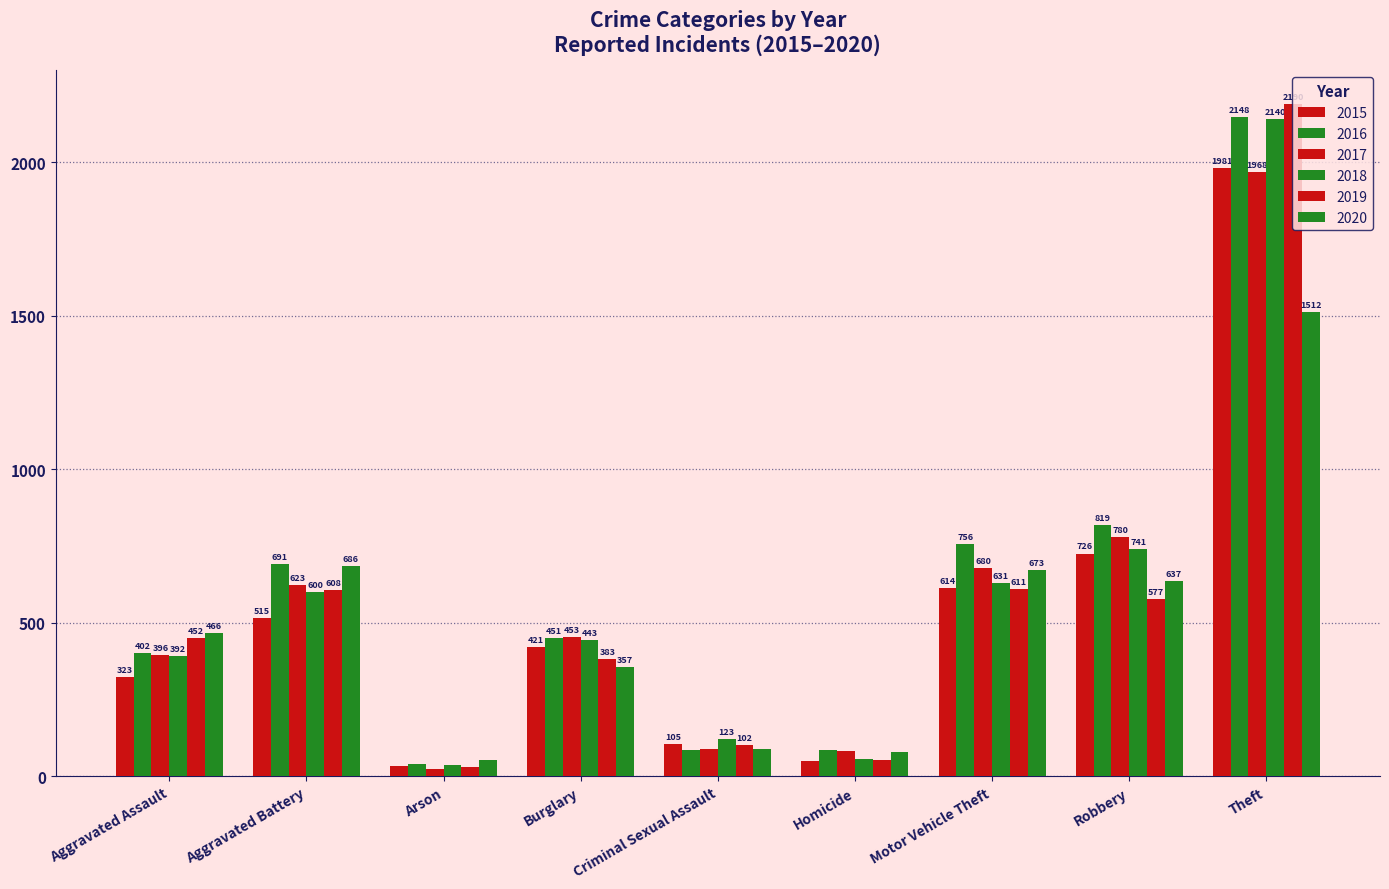

How many categories are shown in the chart?

9